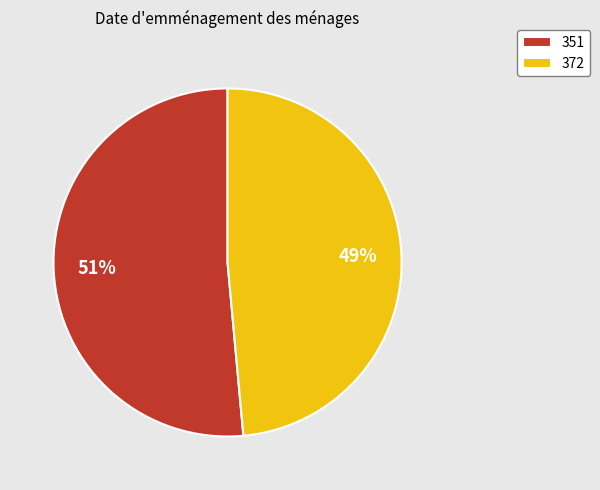

Does 351 account for over 50% of the chart?

Yes